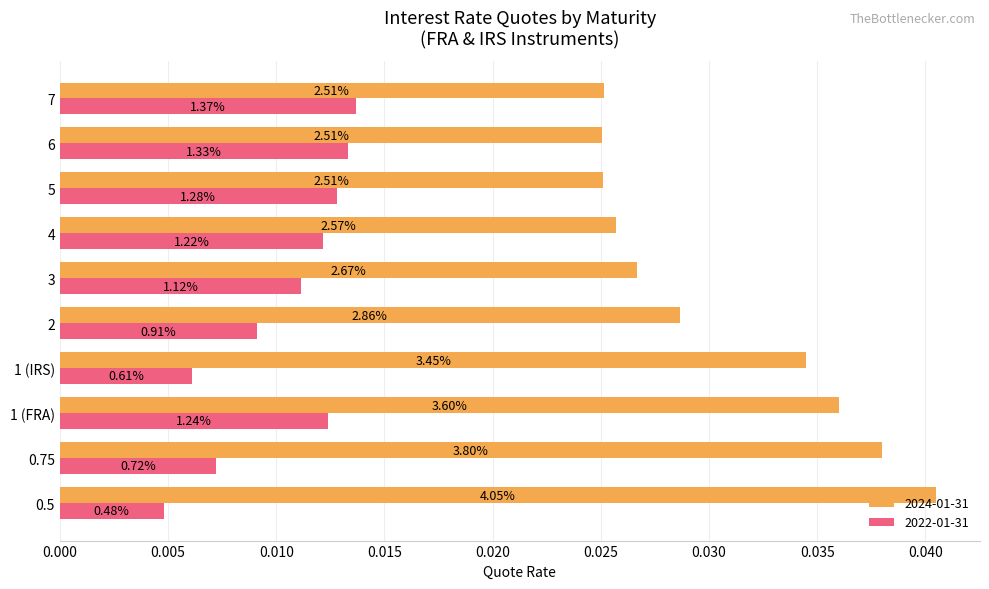

What are all the series names shown in the legend?

2024-01-31, 2022-01-31